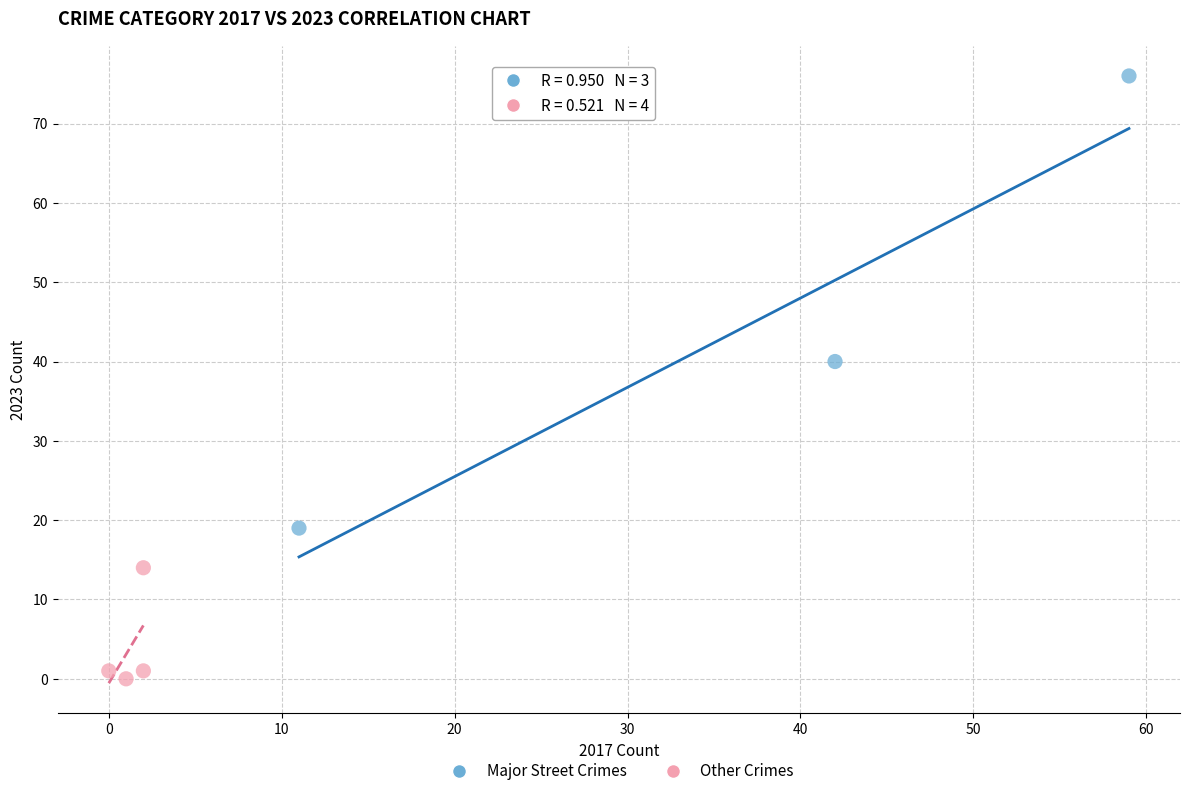

Which series reaches the minimum Y coordinate?

Other Crimes